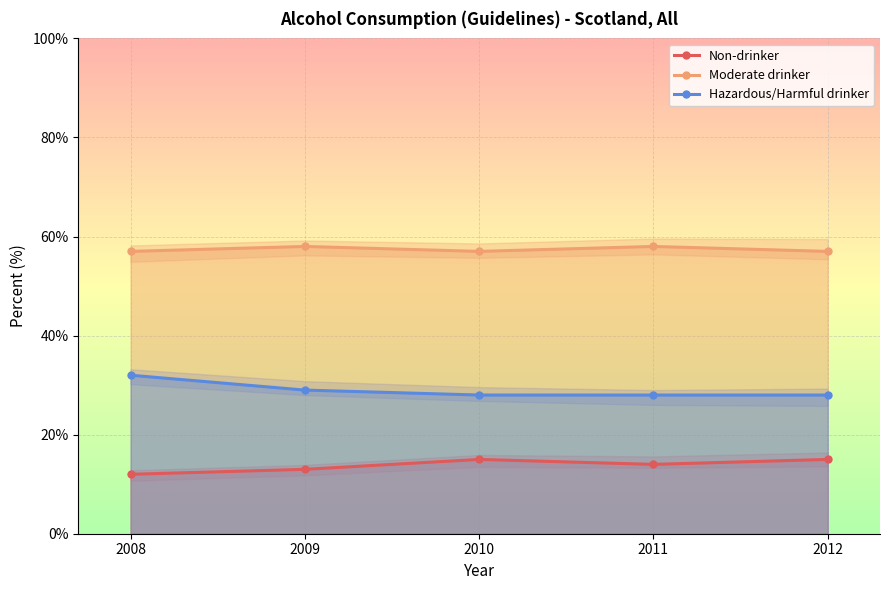

At 2009, list the series in order from largest to smallest.

Moderate drinker, Hazardous/Harmful drinker, Non-drinker